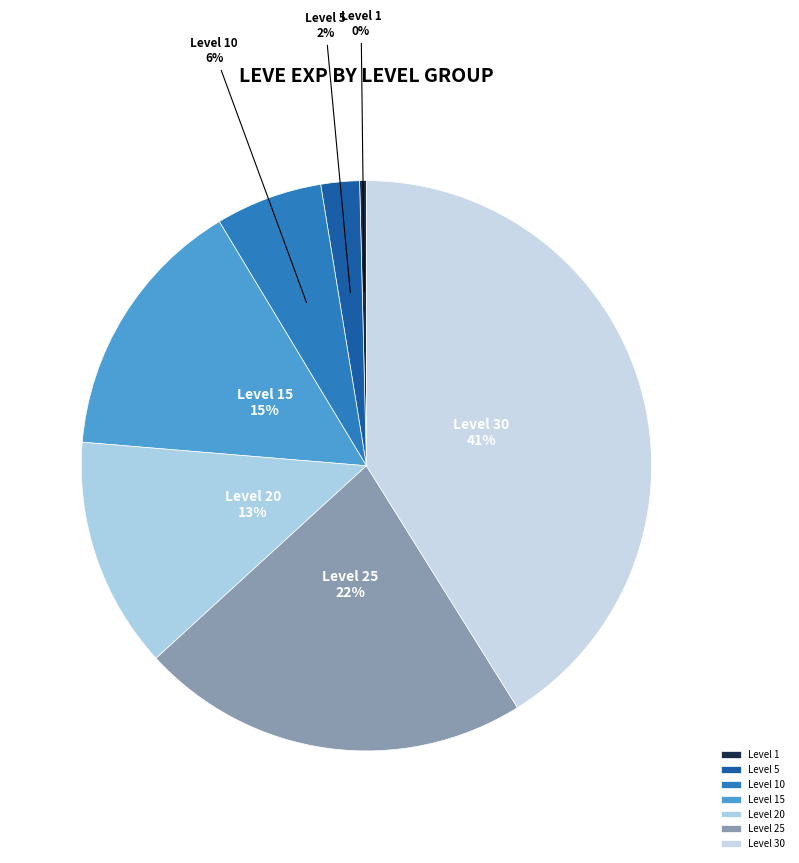

To the nearest percent, what percentage of the pie is Level 25?

22%